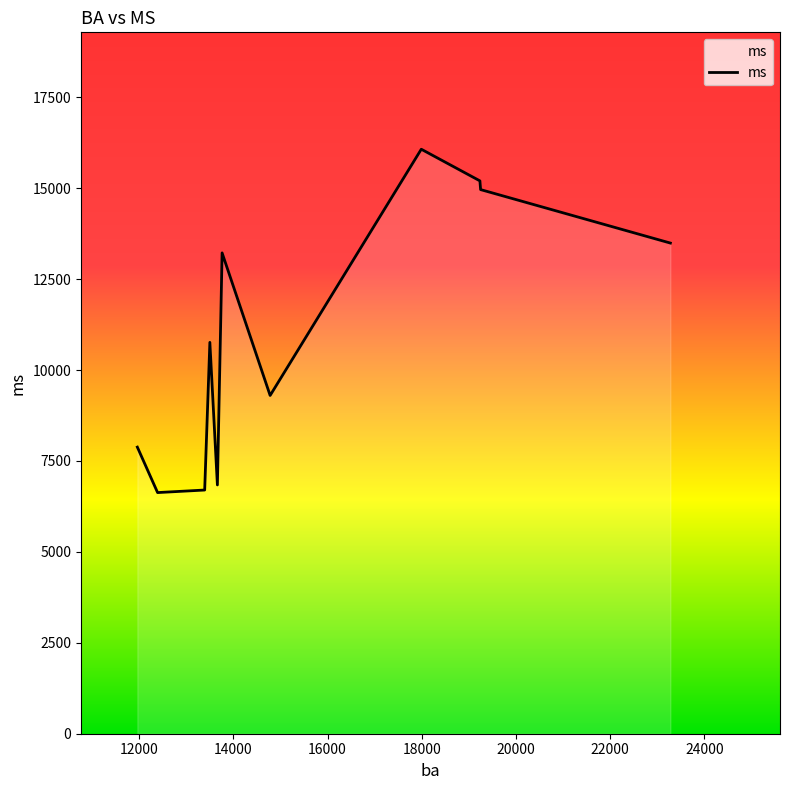

What is the minimum value shown in the chart?

6630